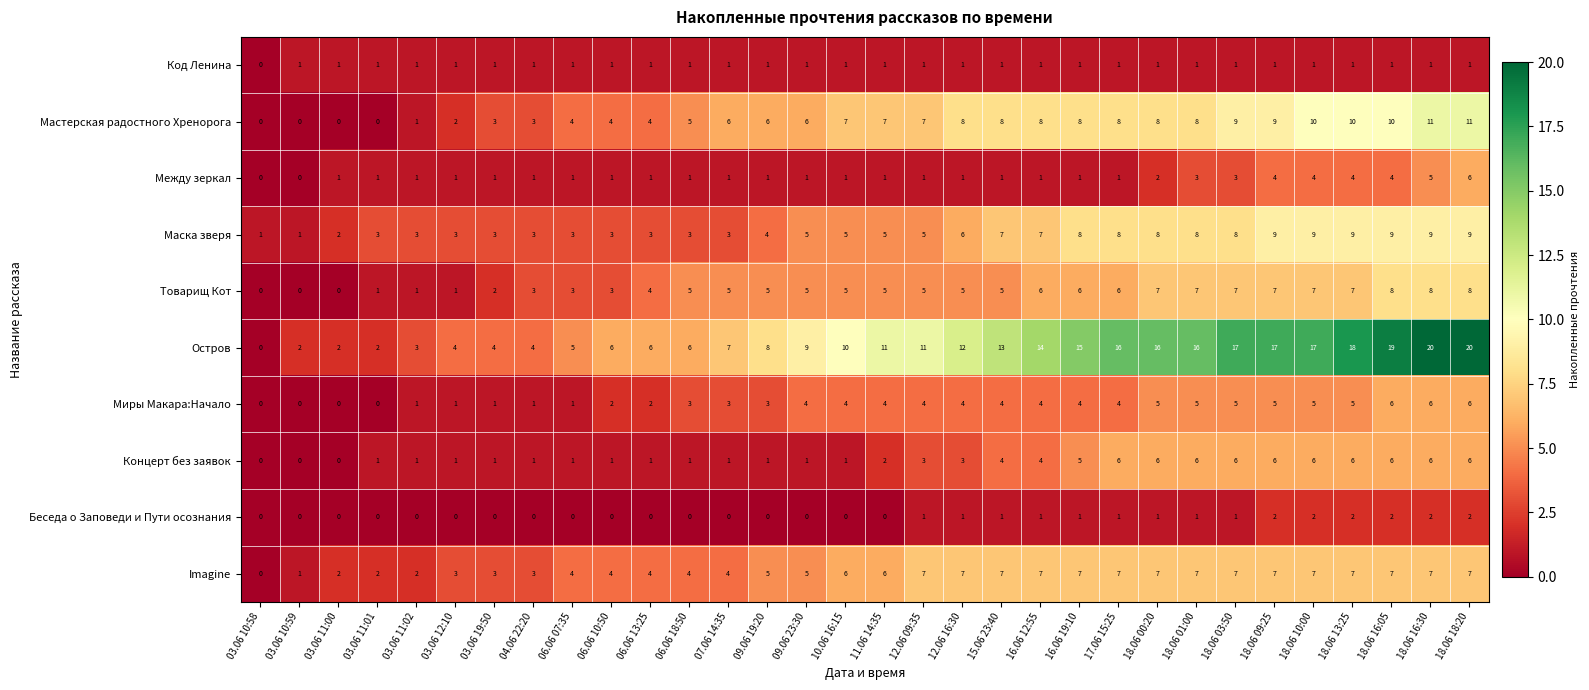

How many values in the Imagine series are below 6?

15